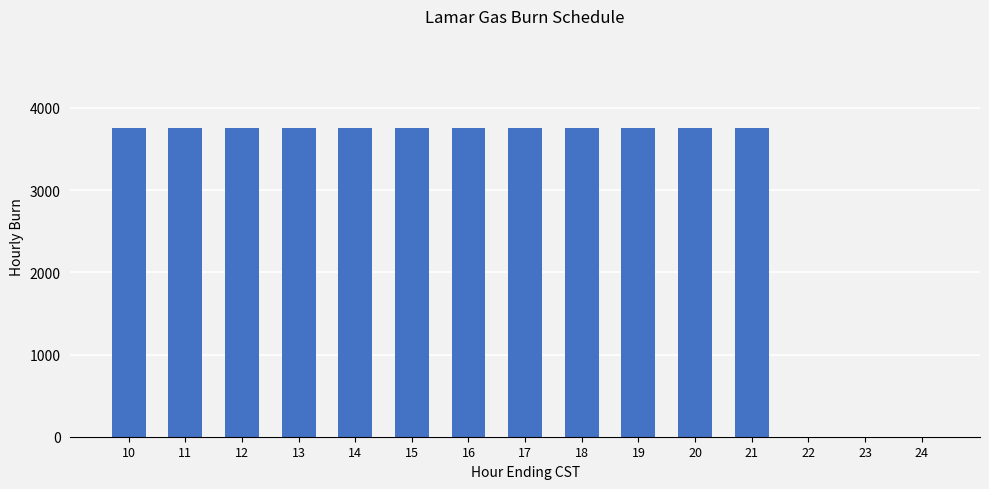

What is the maximum value shown in the chart?

3750